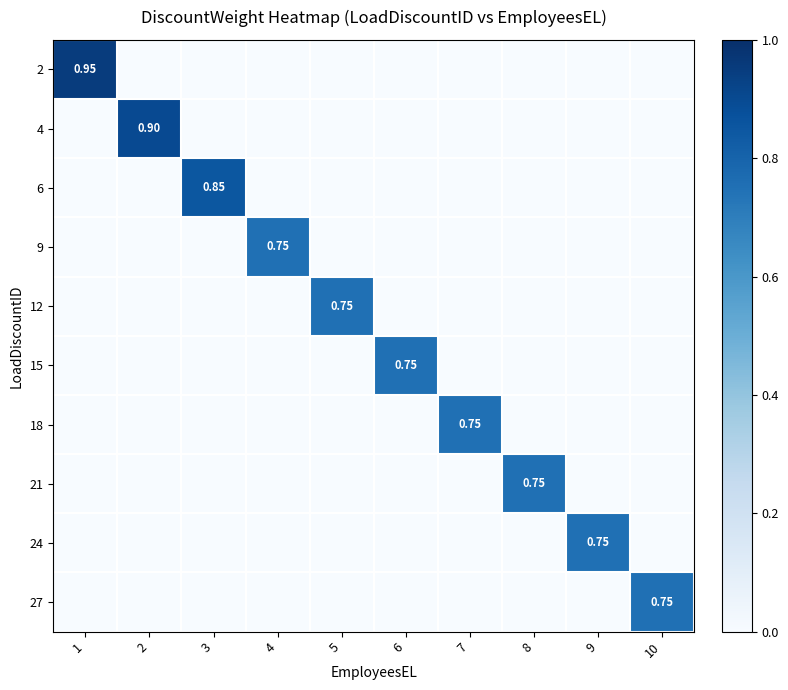

What is the spread (max minus min) of values at 7?

0.8